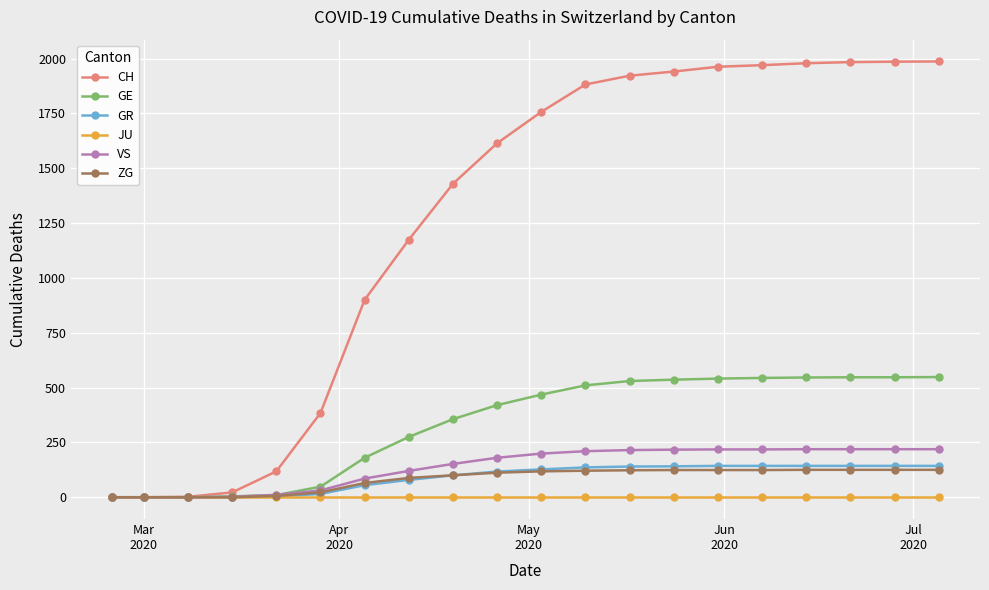

How many lines are shown in the chart?

6